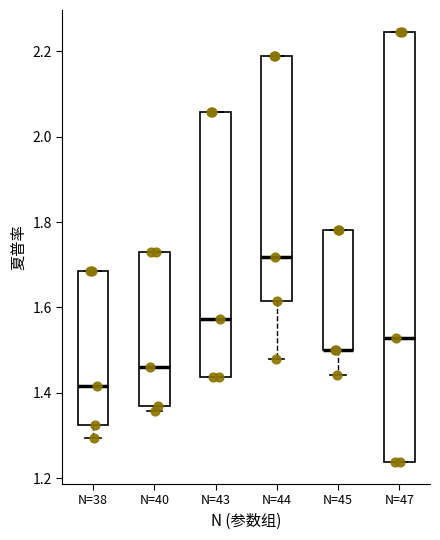

Reading left to right, transcribe this box plot: for each box, give where its median line is, the range the box spans, and where its two whiskers end, as read against the y-axis. The values are not printed on the chart, so give them approximately, as read against the axis.

N=38: median 1.42, box 1.32 to 1.68, whiskers 1.30 to 1.68
N=40: median 1.46, box 1.36 to 1.74, whiskers 1.36 (just below the box's lower edge) to 1.74
N=43: median 1.58, box 1.44 to 2.06, whiskers 1.44 to 2.06
N=44: median 1.72, box 1.62 to 2.18, whiskers 1.48 to 2.18
N=45: median 1.50 (drawn on the box's lower edge), box 1.50 to 1.78, whiskers 1.44 to 1.78
N=47: median 1.52, box 1.24 to 2.24, whiskers 1.24 to 2.24